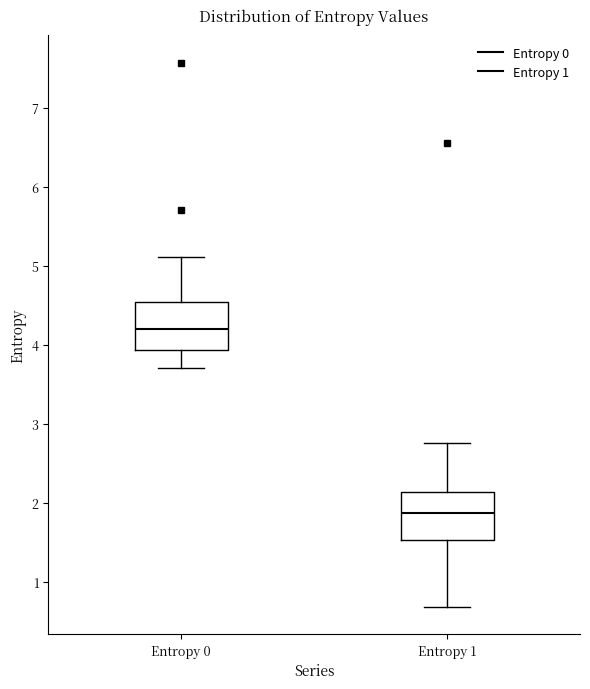

Which box's median line is the lowest?

Entropy 1